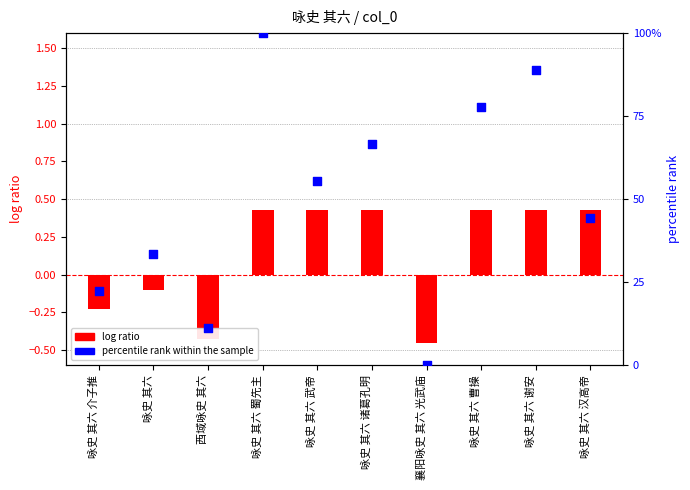

At which category is the sum across all series the highest?

咏史 其六 蜀先主